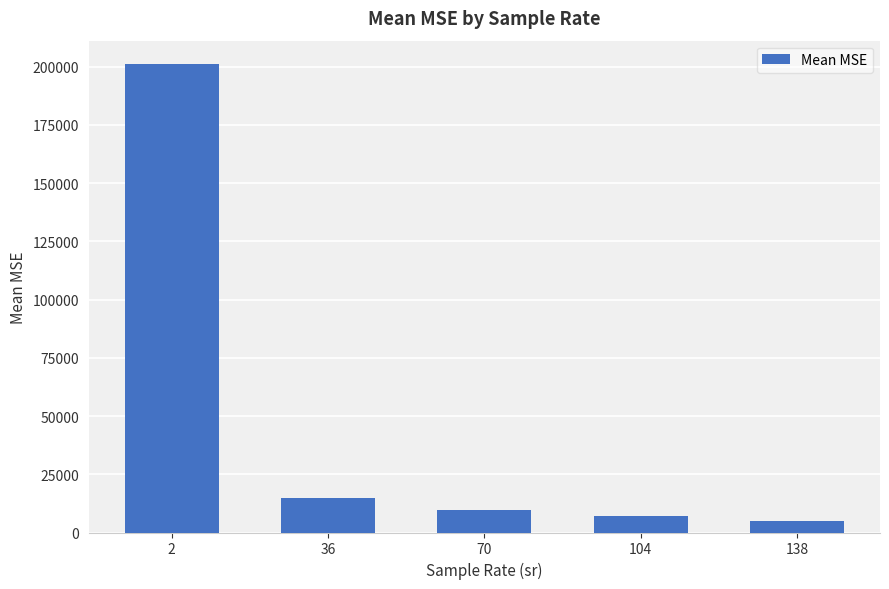

Read the value at 2.

201053.3